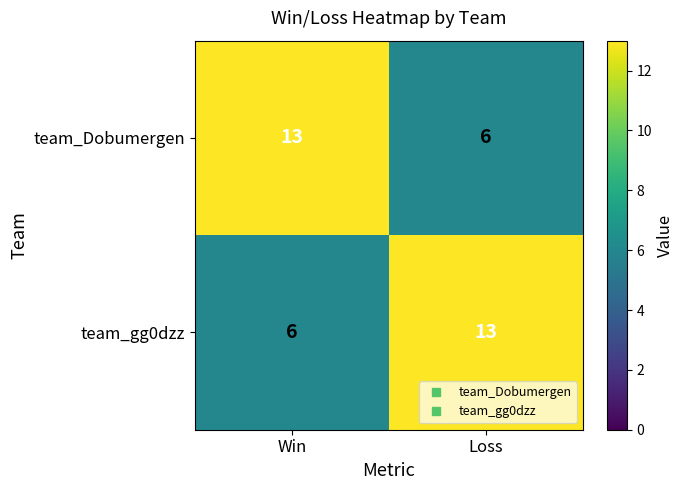

Is the value of team_gg0dzz at Loss greater than the value of team_Dobumergen at Loss?

Yes